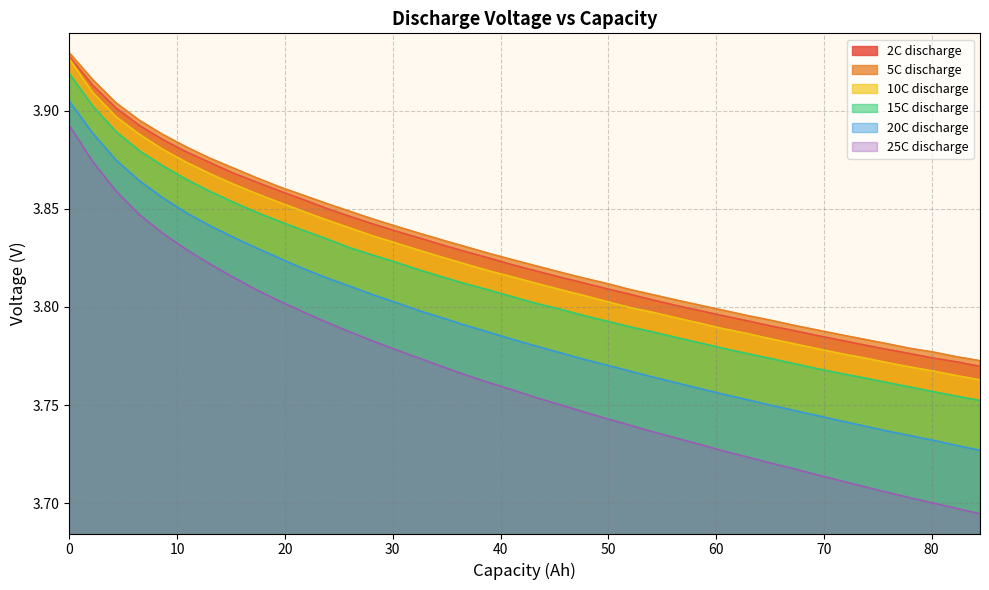

Which series has the largest range (max minus min)?

25C discharge